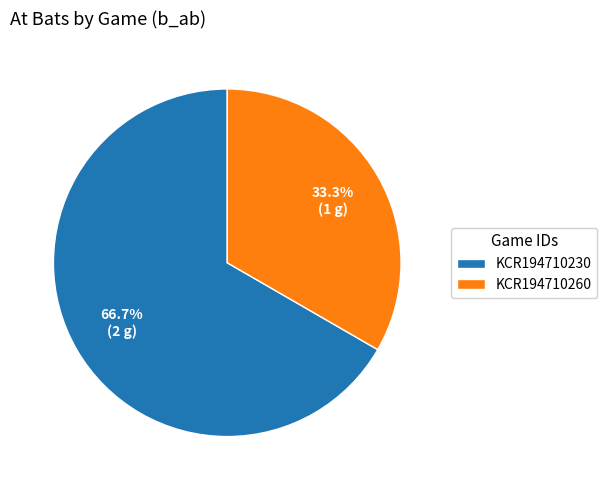

Rank the categories by value from highest to lowest.

KCR194710230, KCR194710260